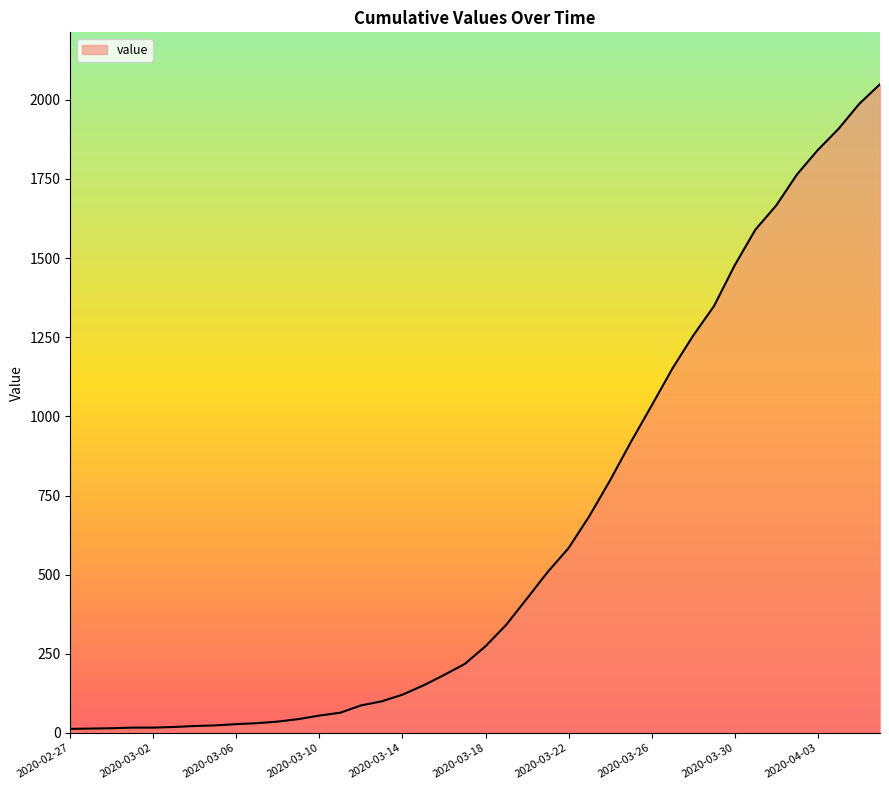

Does the chart have visible grid lines?

No